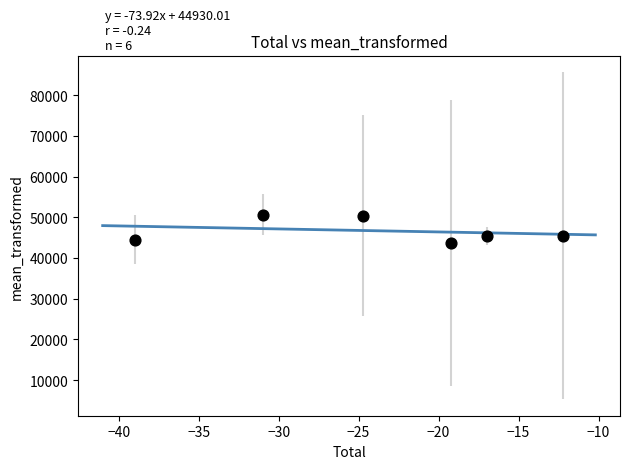

What is the average Y value?

46694.2